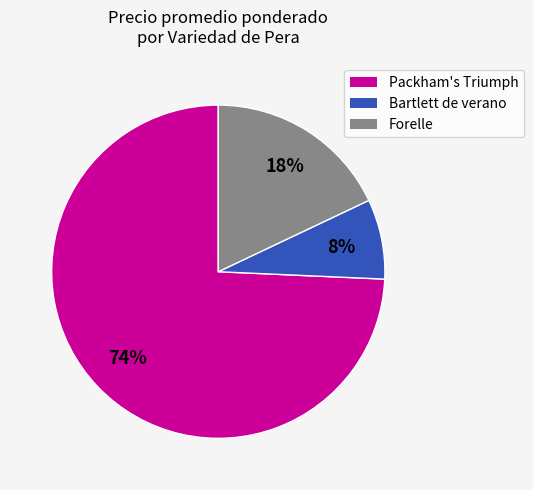

Is the sum of Packham's Triumph and Bartlett de verano greater than half?

Yes